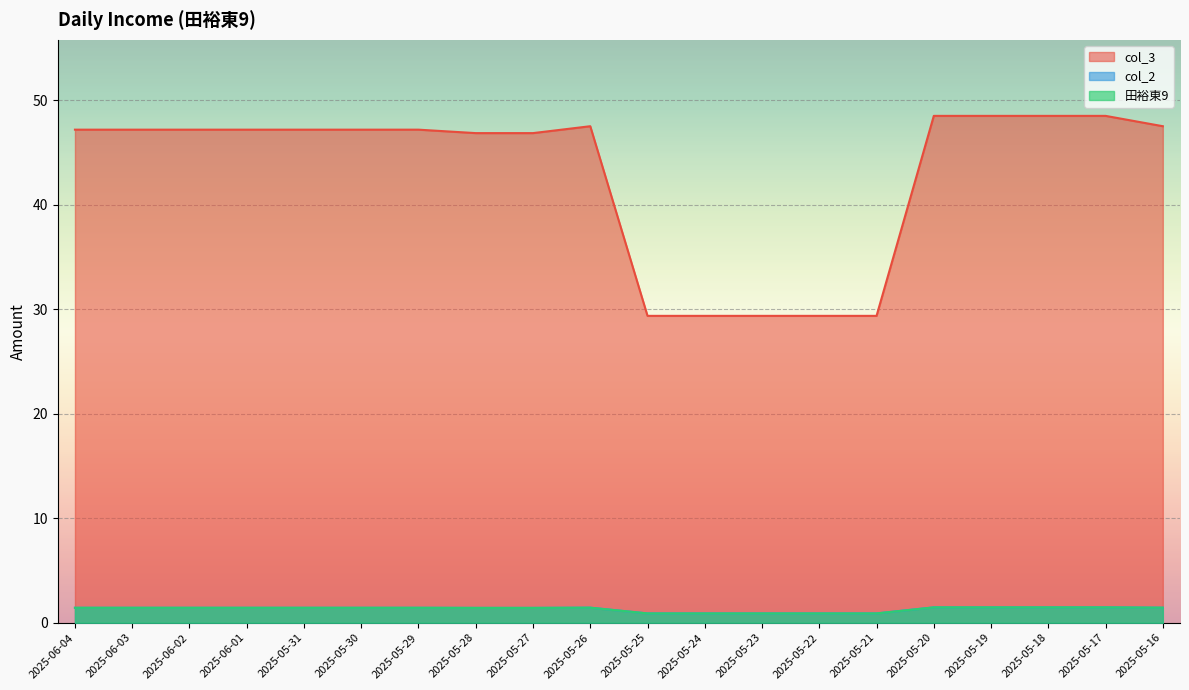

Where does the col_3 series first go above 47?

2025-06-04